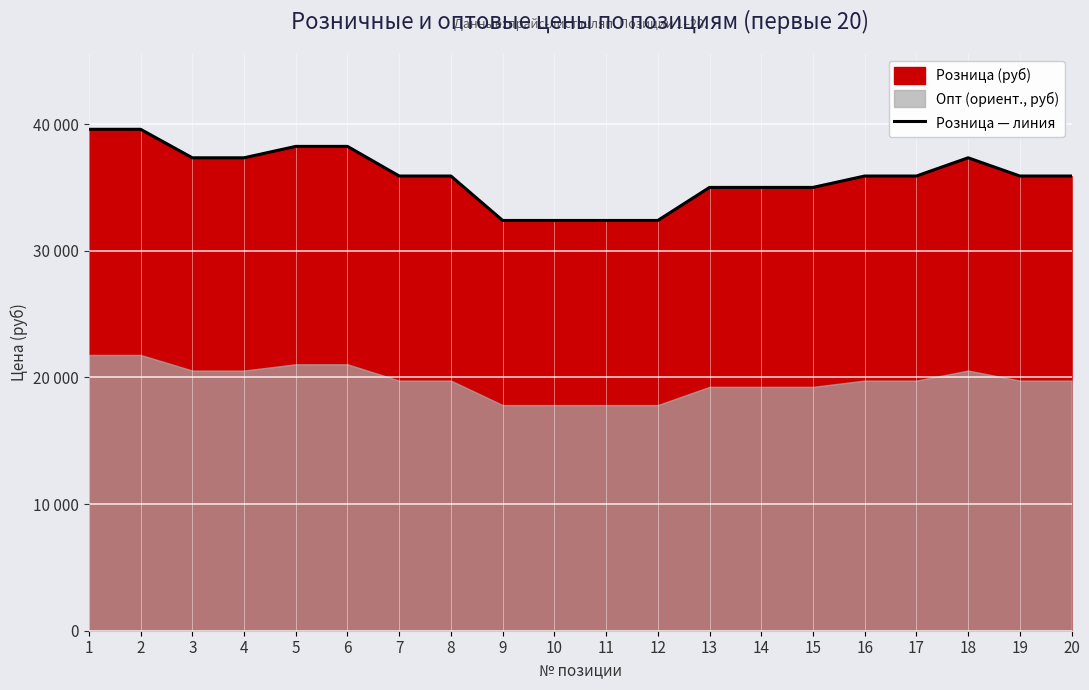

What is the sum of the values at 2 and 19?

75510